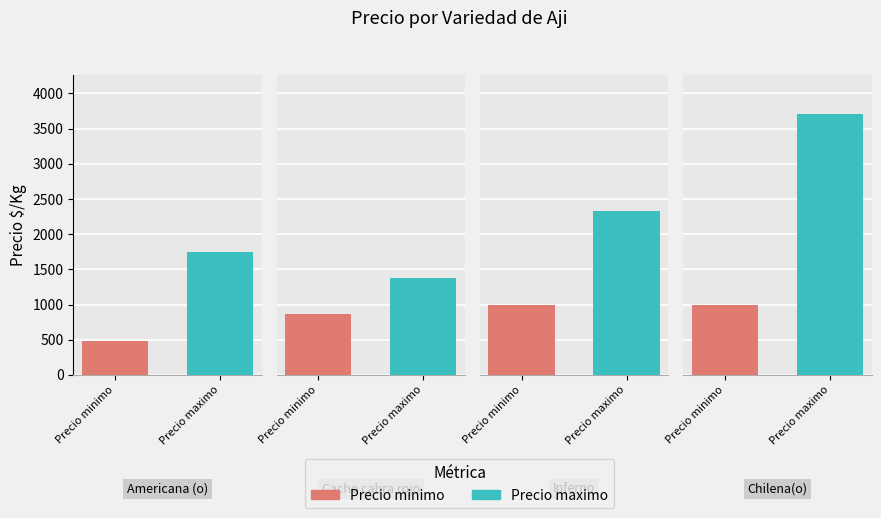

Which series has the largest range (max minus min)?

Precio maximo